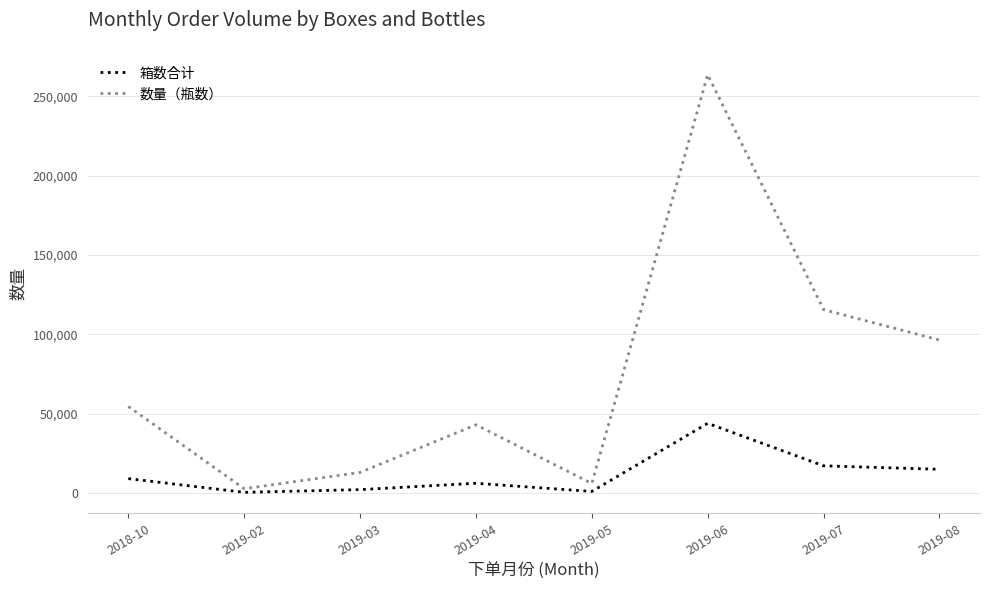

What position from the right is 2019-04?

5